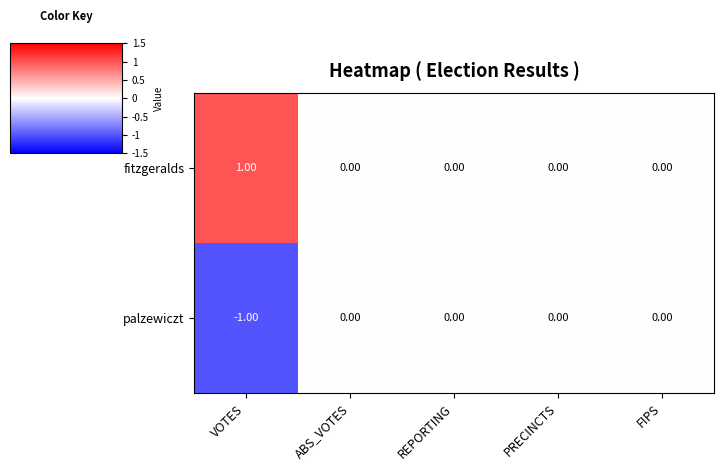

At which category does the chart reach its minimum across all series?

VOTES